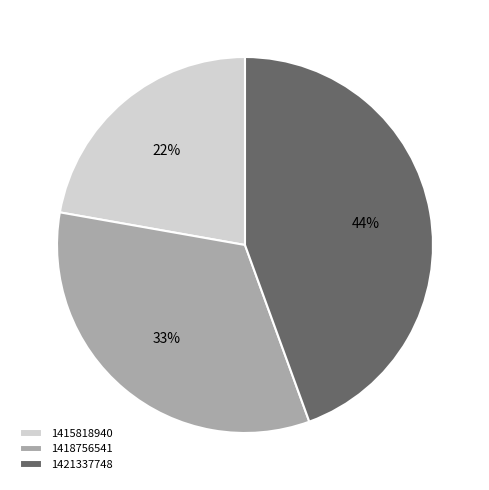

Does 1415818940 account for over 50% of the chart?

No